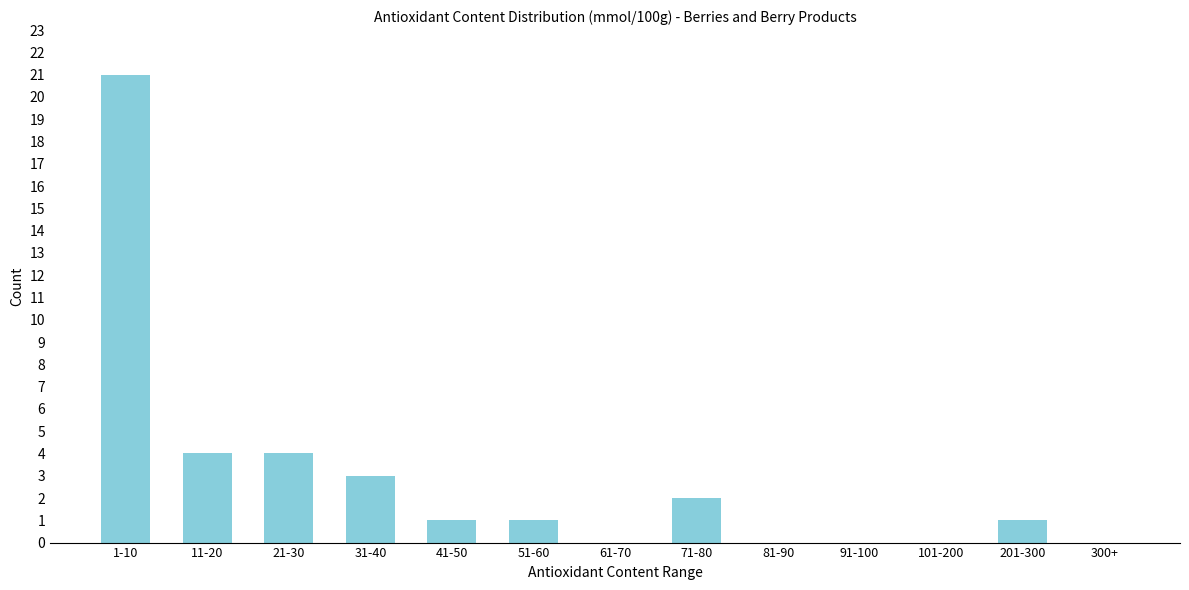

Reading left to right, transcribe all the data shown in this chart.

1-10=21	11-20=4	21-30=4	31-40=3	41-50=1	51-60=1	61-70=0	71-80=2	81-90=0	91-100=0	101-200=0	201-300=1	300+=0